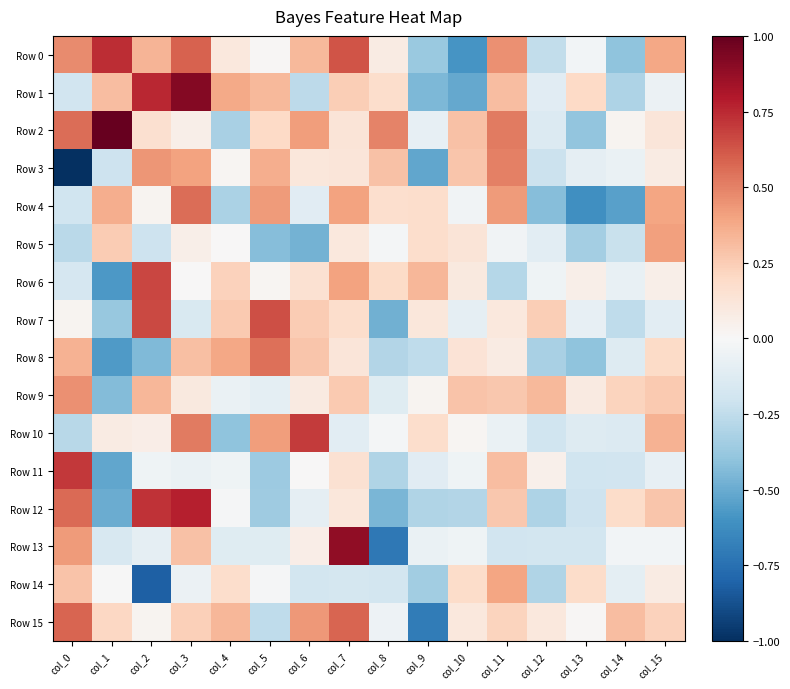

Which has a higher value, col_13 or col_9?

col_13